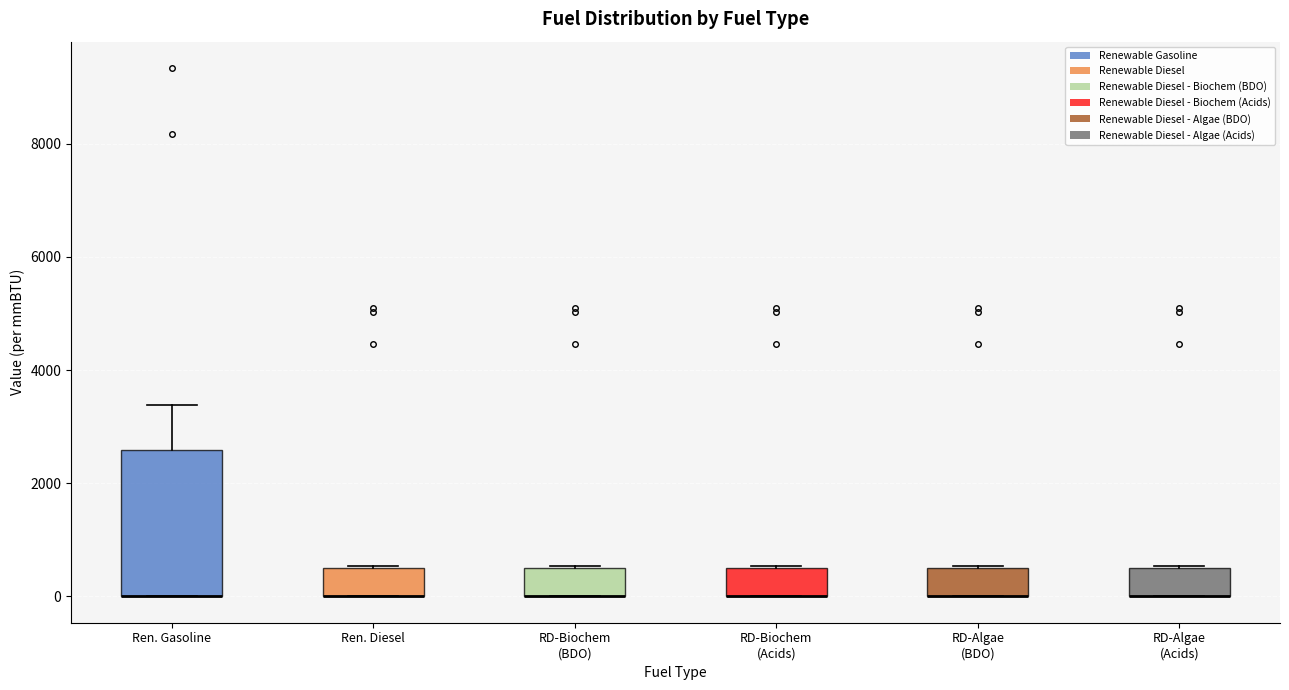

Reading left to right, transcribe this box plot: for each box, give where its median line is, the range the box spans, and where its two whiskers end, as read against the y-axis. The values are not printed on the chart, so give them approximately, as read against the axis.

Ren. Gasoline: median 0 (drawn on the box's lower edge), box 0 to 2600, whiskers 0 to 3400
Ren. Diesel: median 0 (drawn on the box's lower edge), box 0 to 400, whiskers 0 to 600
RD-Biochem (BDO): median 0 (drawn on the box's lower edge), box 0 to 400, whiskers 0 to 600
RD-Biochem (Acids): median 0 (drawn on the box's lower edge), box 0 to 400, whiskers 0 to 600
RD-Algae (BDO): median 0 (drawn on the box's lower edge), box 0 to 400, whiskers 0 to 600
RD-Algae (Acids): median 0 (drawn on the box's lower edge), box 0 to 400, whiskers 0 to 600